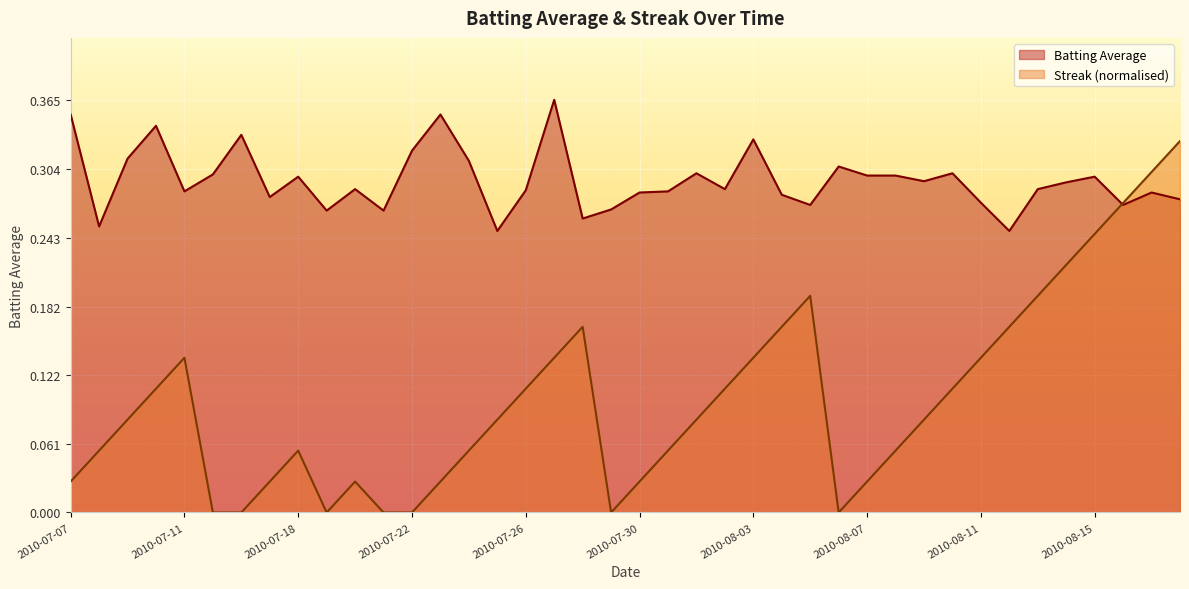

Reading left to right, list all the values displayed in this chart.

Batting Average: 0.4	0.3	0.3	0.3	0.3	0.3	0.3	0.3	0.3	0.3	0.3	0.3	0.3	0.4	0.3	0.2	0.3	0.4	0.3	0.3	0.3	0.3	0.3	0.3	0.3	0.3	0.3	0.3	0.3	0.3	0.3	0.3	0.3	0.2	0.3	0.3	0.3	0.3	0.3	0.3
Streak: 0.0	0.1	0.1	0.1	0.1	0.0	0.0	0.0	0.1	0.0	0.0	0.0	0.0	0.0	0.1	0.1	0.1	0.1	0.2	0.0	0.0	0.1	0.1	0.1	0.1	0.2	0.2	0.0	0.0	0.1	0.1	0.1	0.1	0.2	0.2	0.2	0.2	0.3	0.3	0.3